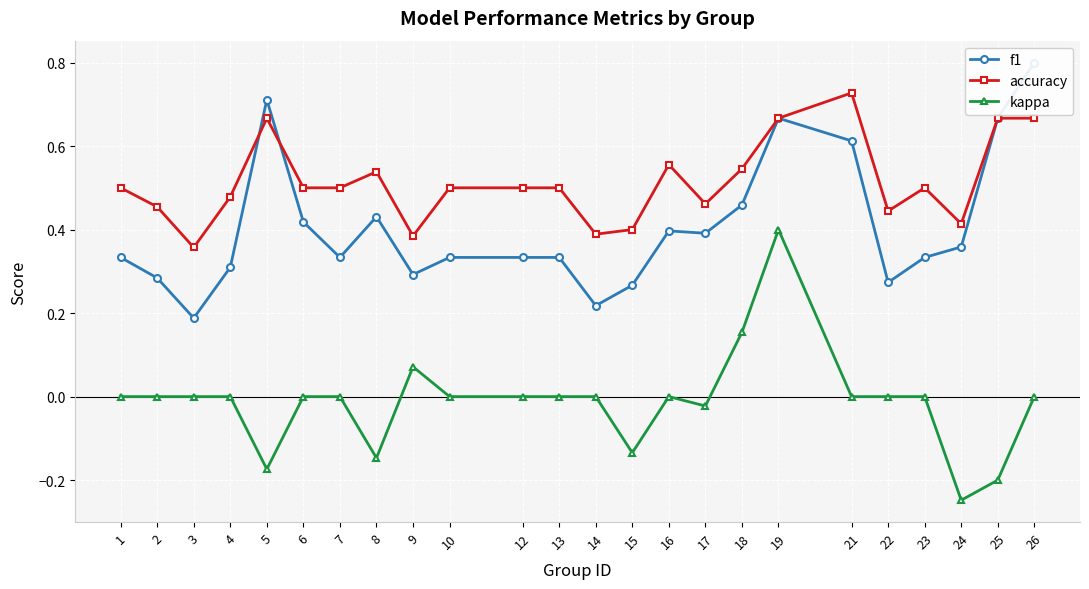

Which series has the largest range (max minus min)?

kappa